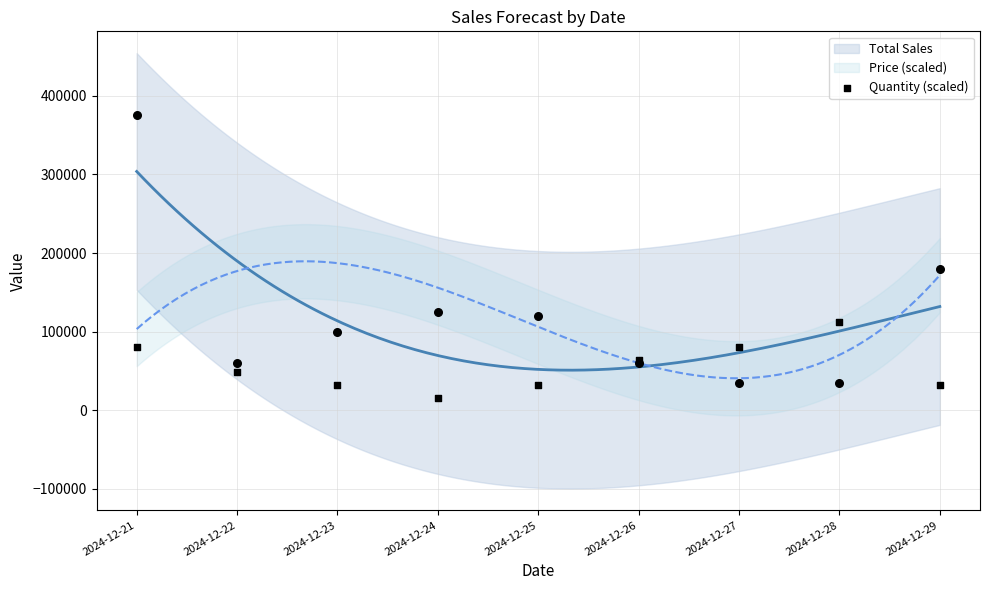

What is the change in value from 2024-12-21 to 2024-12-28?

+32142.9